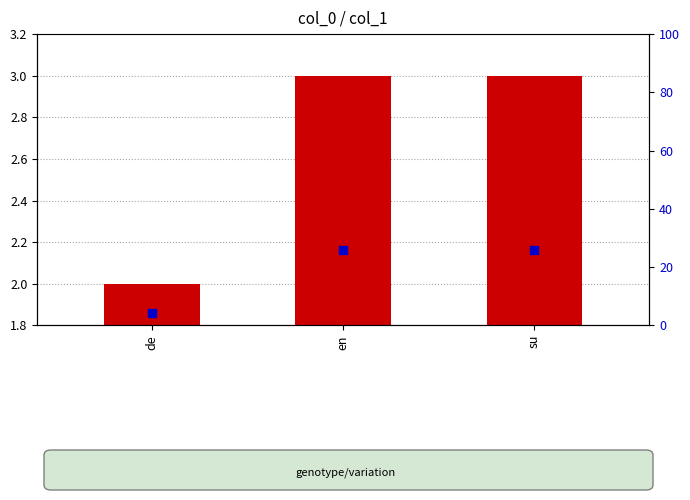

Is the value of percentile rank within the sample at de greater than the value of transformed count at su?

Yes